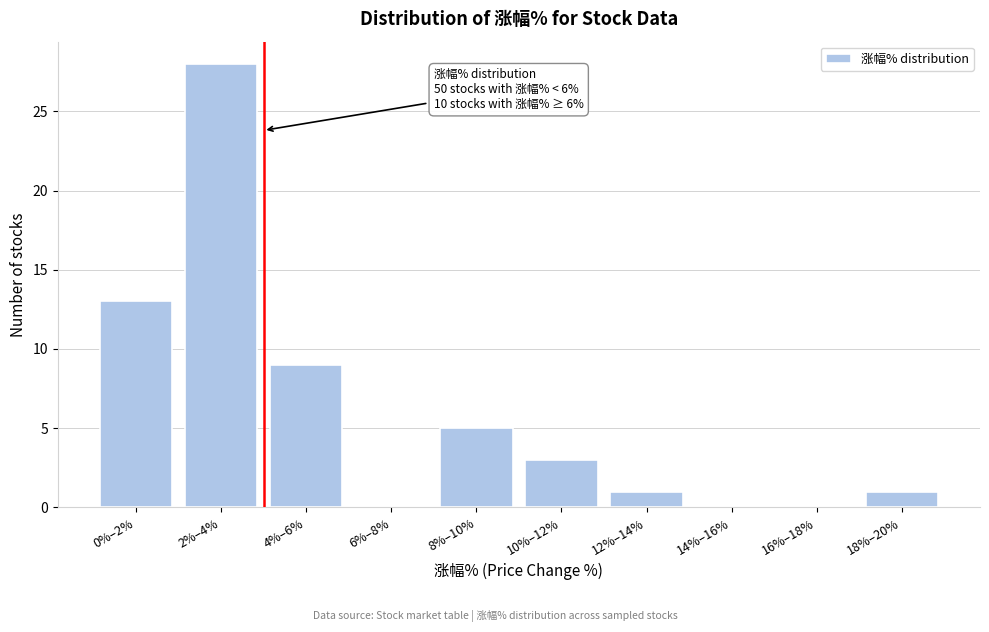

Reading right to left, transcribe all the data shown in this chart.

18%–20%=1	16%–18%=0	14%–16%=0	12%–14%=1	10%–12%=3	8%–10%=5	6%–8%=0	4%–6%=9	2%–4%=28	0%–2%=13